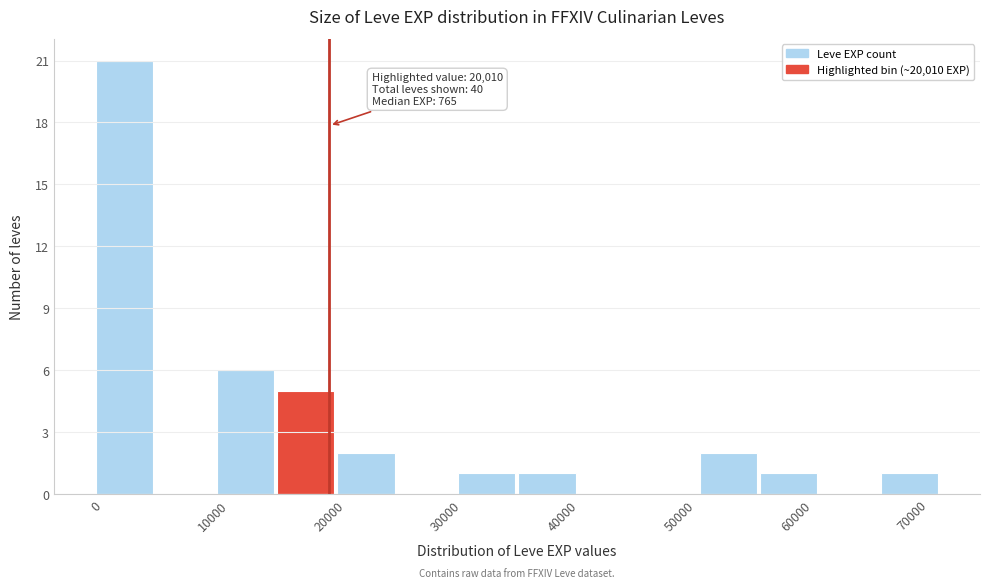

Which range on the x-axis has the tallest bar?

0 to 5000